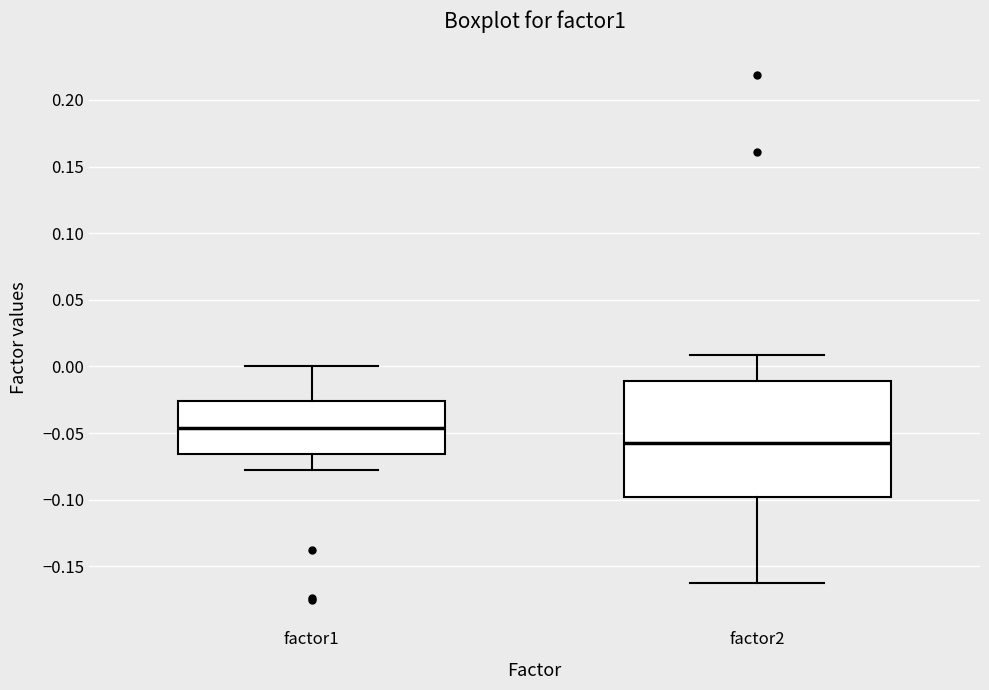

Comparing the boxes themselves (not the whiskers), which one is the tallest?

factor2